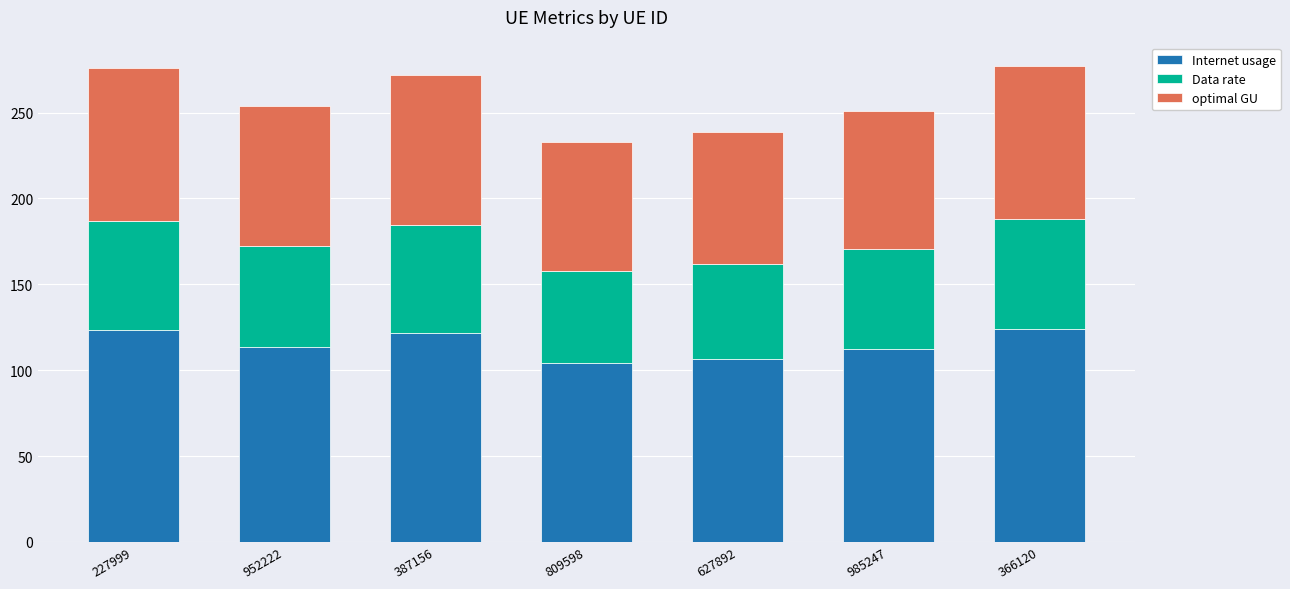

True or false: Internet usage has a value of 77.3 at 227999.

False